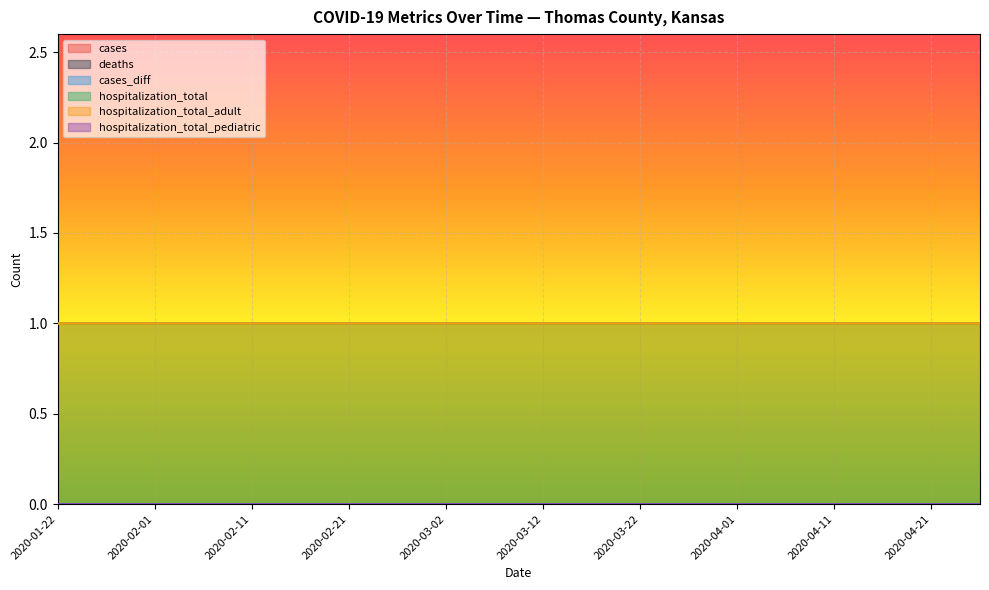

True or false: hospitalization_total_pediatric has more than 2 interior local peaks.

False